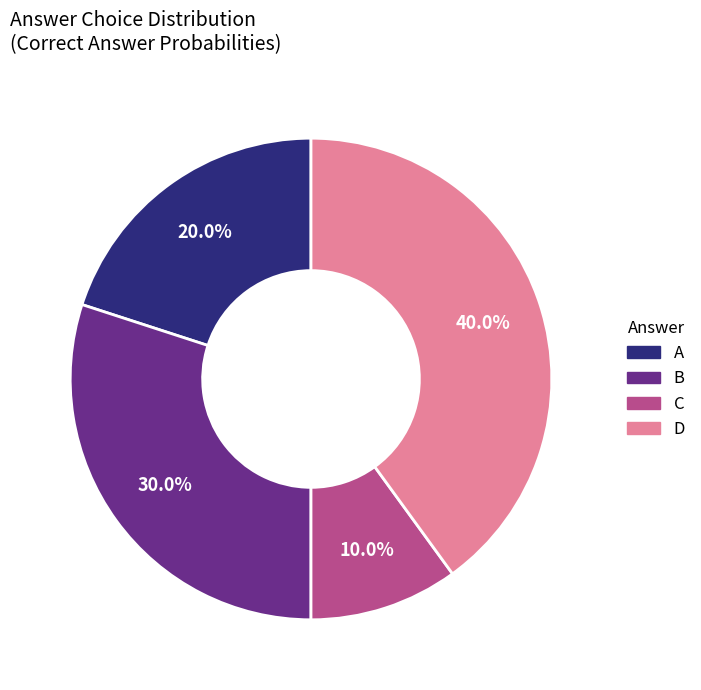

Count the number of slices in the pie.

4